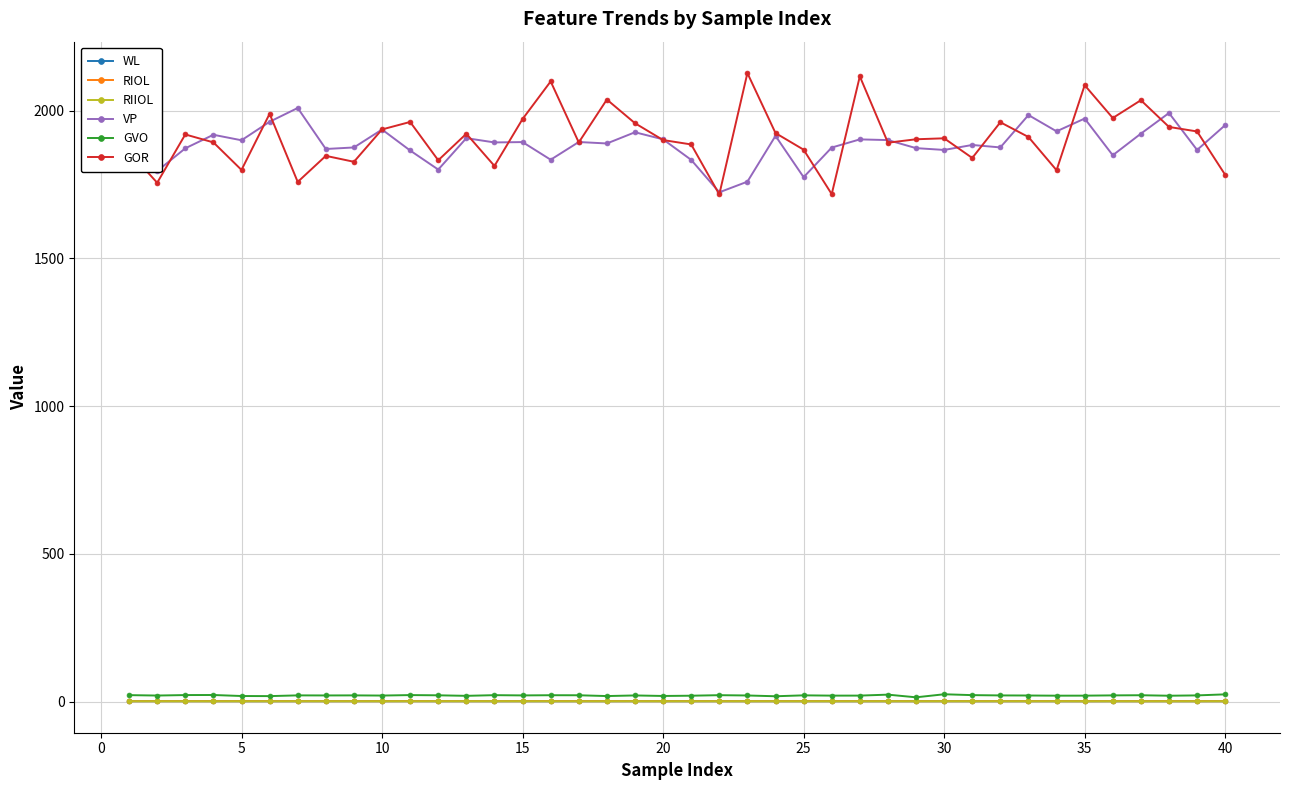

What is the value of the GVO point at the 31st from the left?

22.1